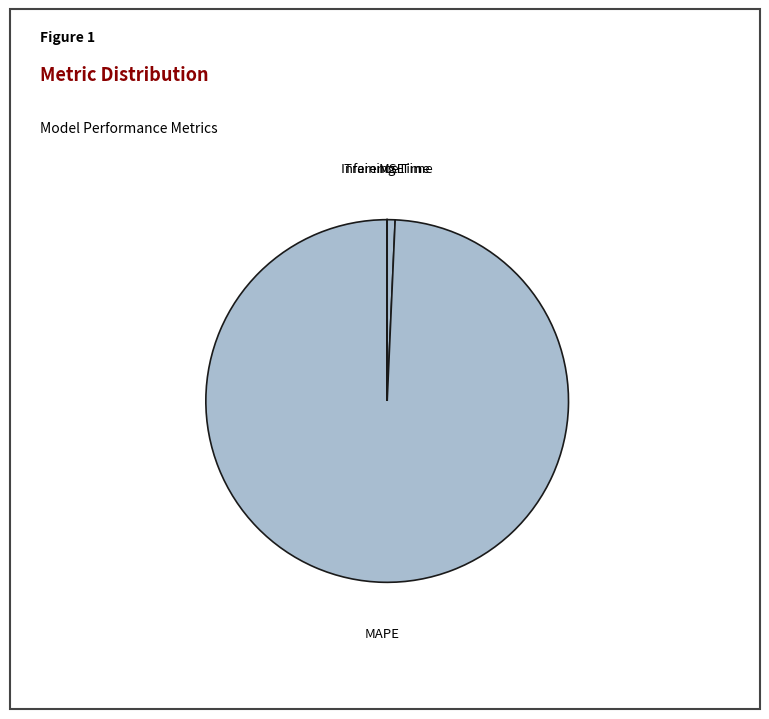

Which category has the biggest portion of the pie?

MAPE